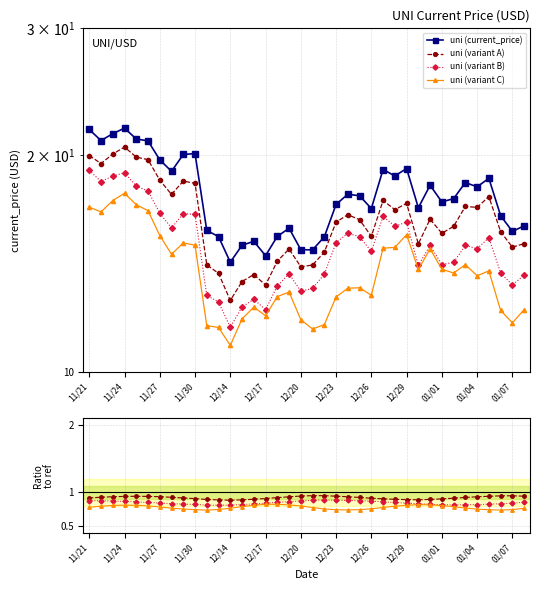

Is it true that the value at 12/23 is 23.5?

False